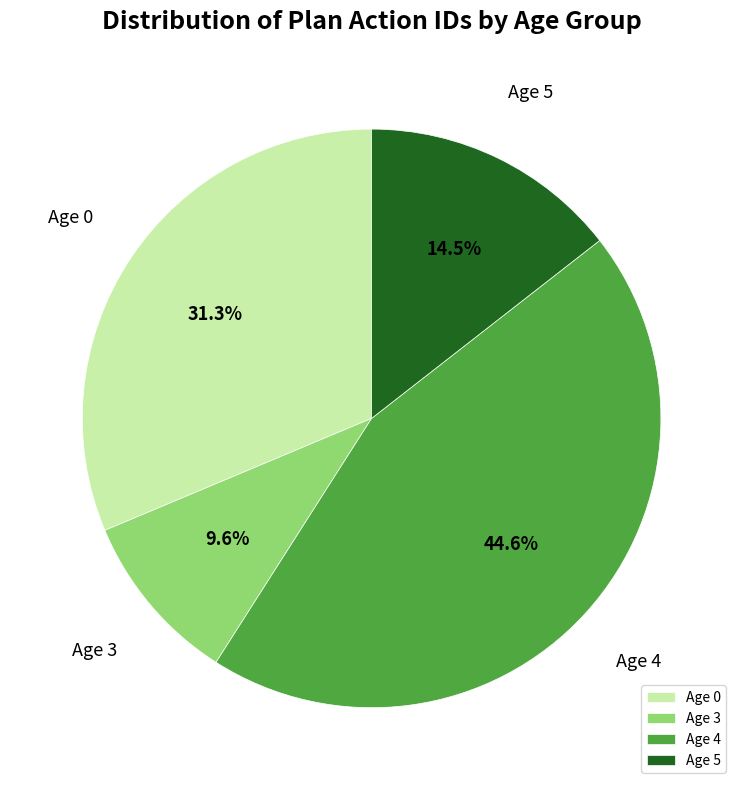

Count the number of slices in the pie.

4